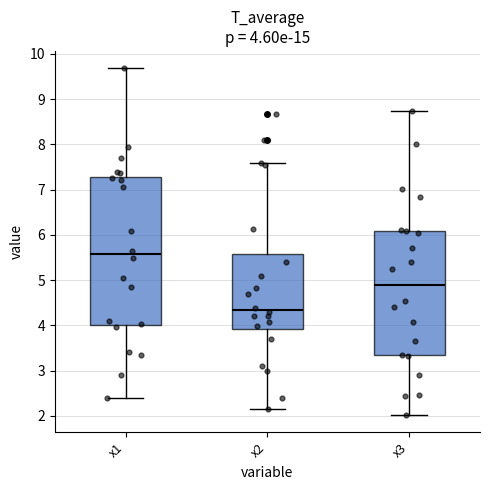

Which box's median line is the lowest?

x2